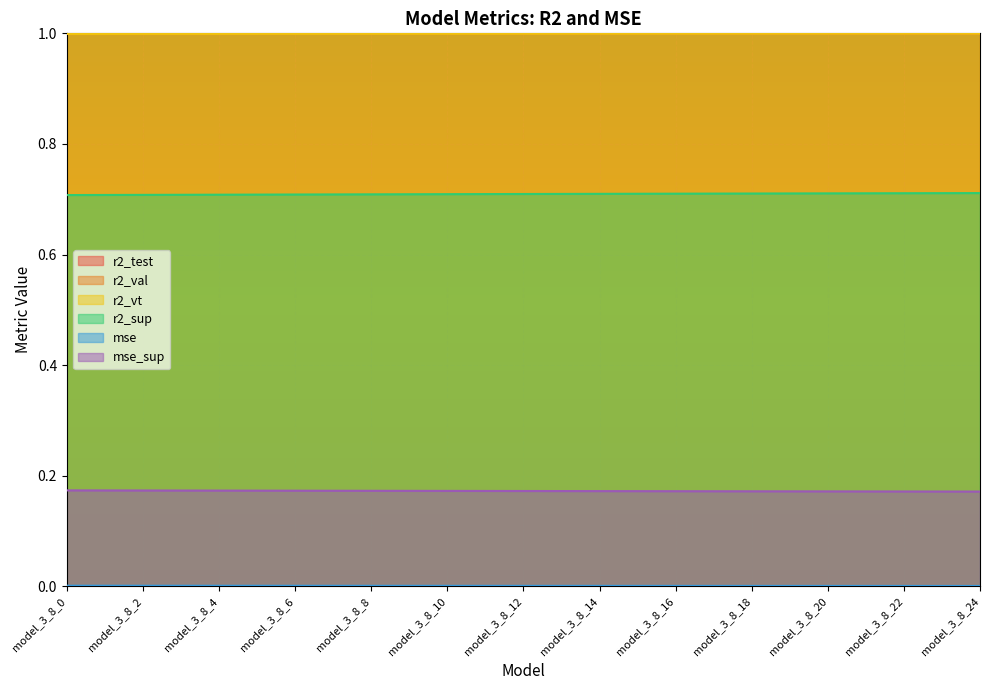

What is the difference between the highest and lowest values at model_3_8_12?

1.0